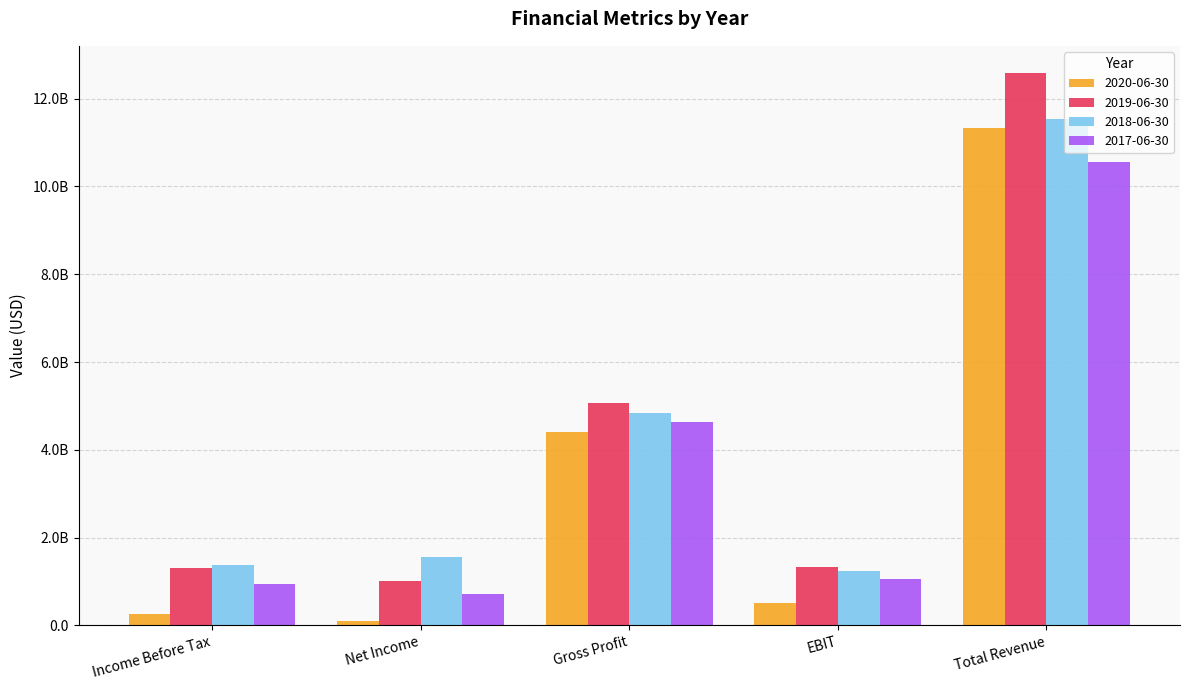

Reading right to left, transcribe all the data shown in this chart.

2020-06-30: Total Revenue=11324200000	EBIT=514500000	Gross Profit=4397400000	Net Income=96500000	Income Before Tax=256300000
2019-06-30: Total Revenue=12573100000	EBIT=1339800000	Gross Profit=5076900000	Net Income=1015800000	Income Before Tax=1307700000
2018-06-30: Total Revenue=11526300000	EBIT=1229300000	Gross Profit=4829800000	Net Income=1569100000	Income Before Tax=1384900000
2017-06-30: Total Revenue=10551900000	EBIT=1058900000	Gross Profit=4634200000	Net Income=715900000	Income Before Tax=943500000